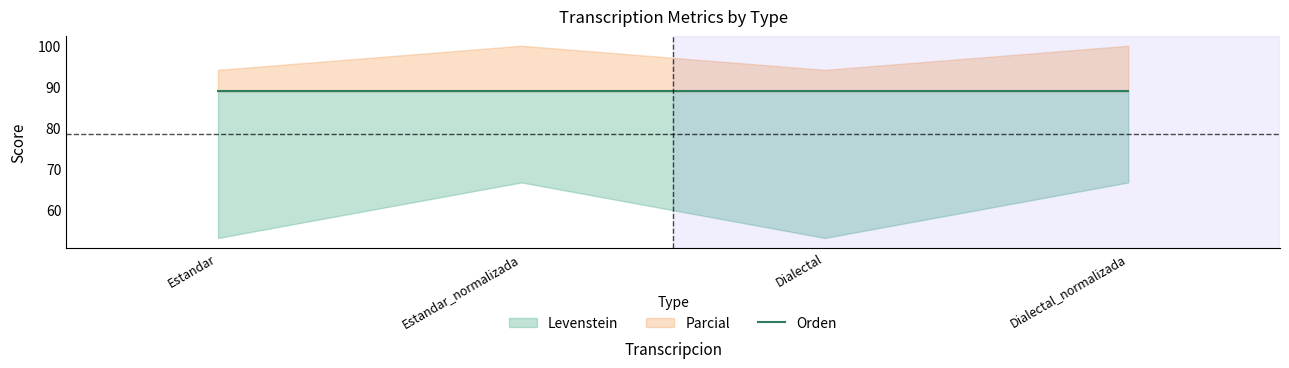

What is the total value across all series at Estandar?

236.1